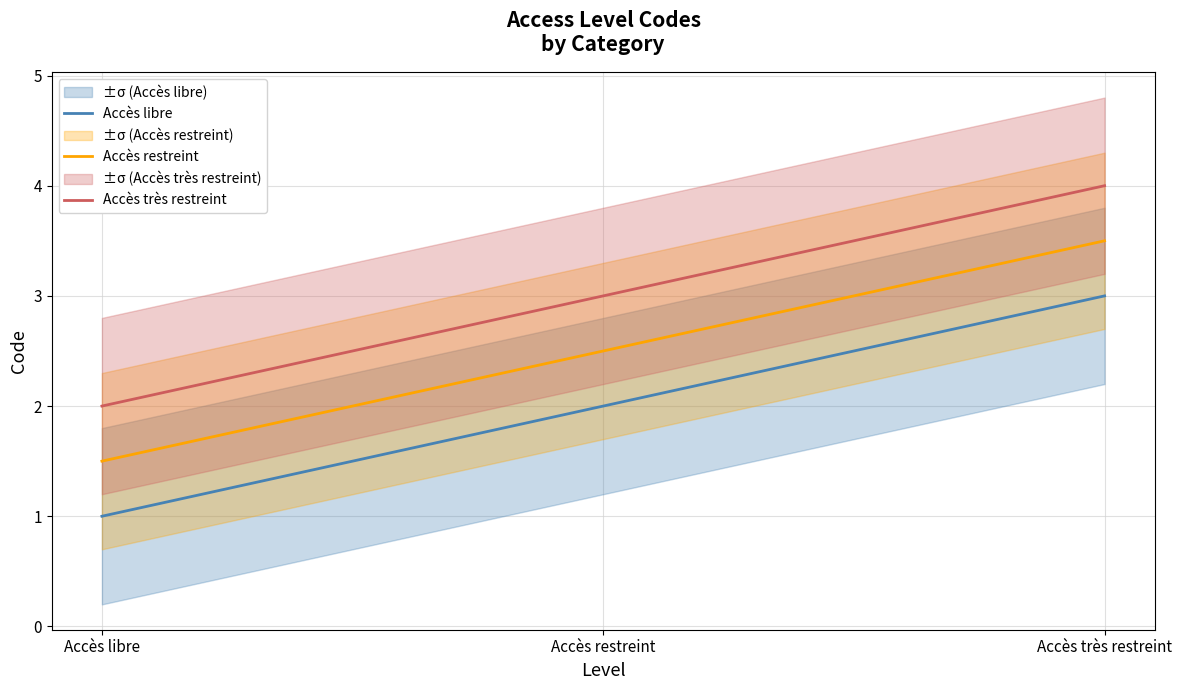

What is the spread (max minus min) of values at Accès très restreint?

1.0